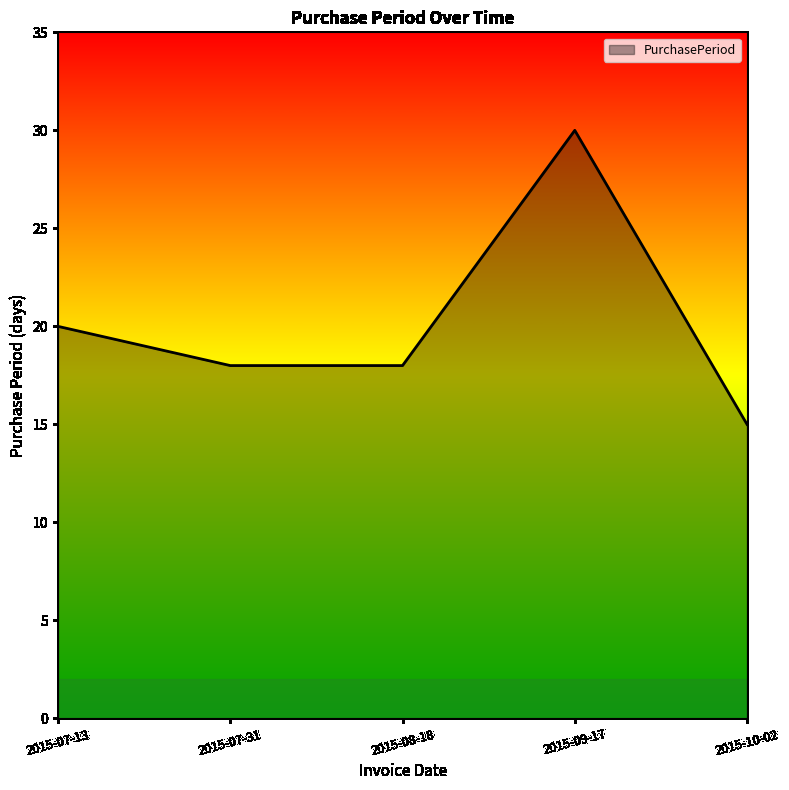

Which label corresponds to the smallest value in the chart?

2015-10-02